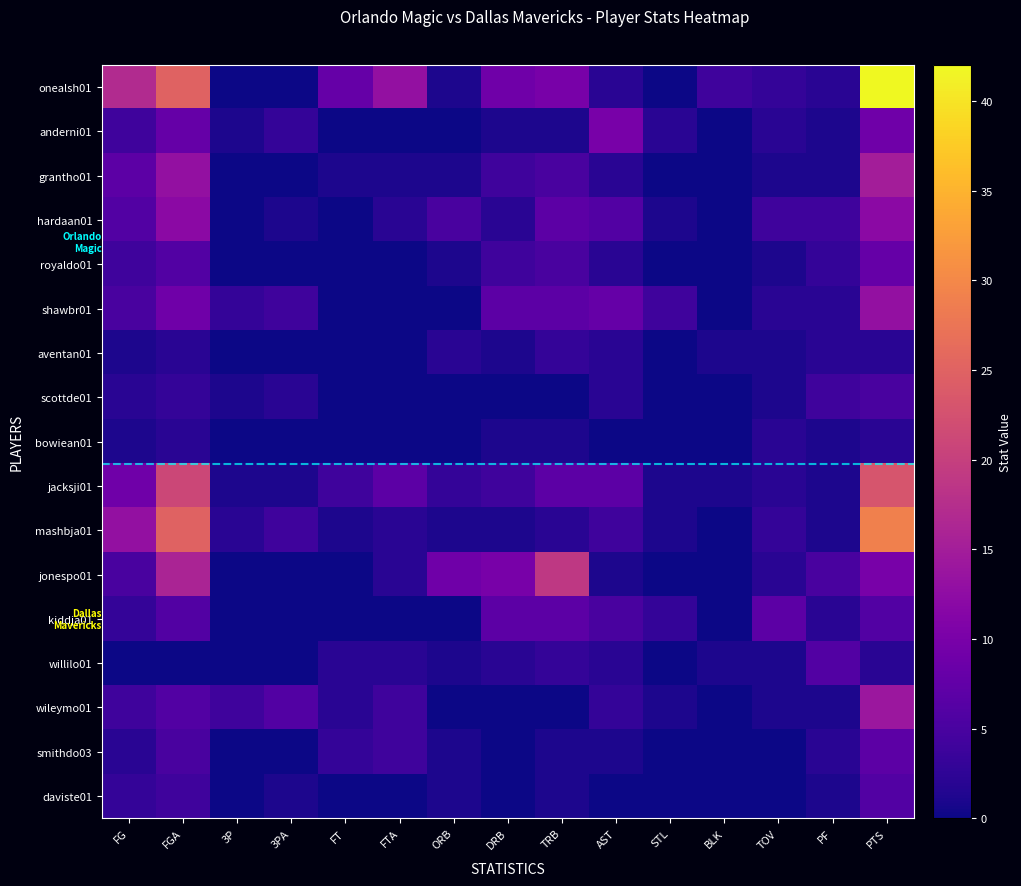

Rank the series at DRB from highest to lowest value.

jonespo01, onealsh01, shawbr01, kiddja01, grantho01, royaldo01, jacksji01, hardaan01, willilo01, anderni01, aventan01, bowiean01, mashbja01, scottde01, wileymo01, smithdo03, daviste01